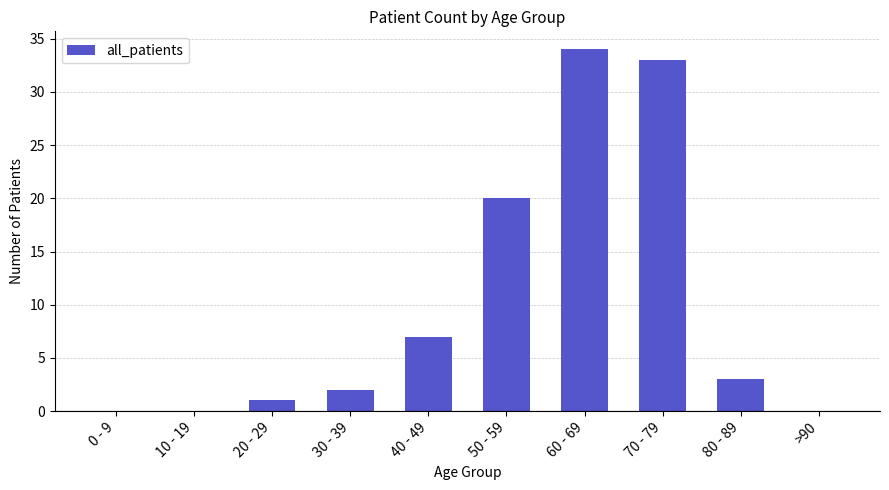

Which has a higher value, 70 - 79 or 80 - 89?

70 - 79